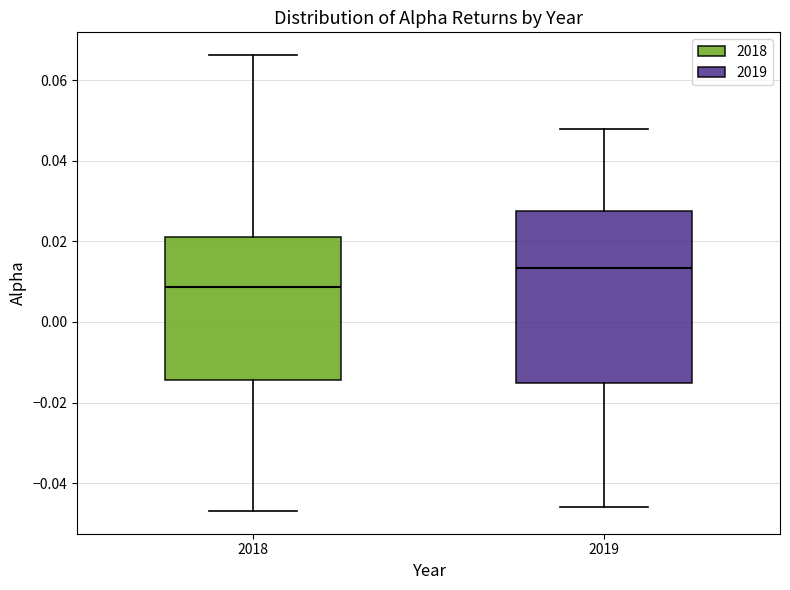

Where does the upper whisker of the box at x = 2018 end on the y-axis? The values are not printed on the chart, so give them approximately, as read against the axis.

0.066